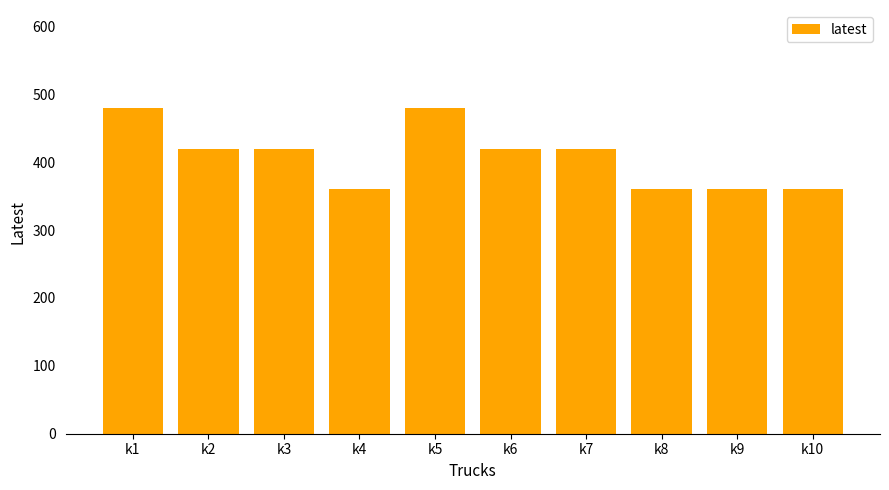

What is the greatest value displayed?

480